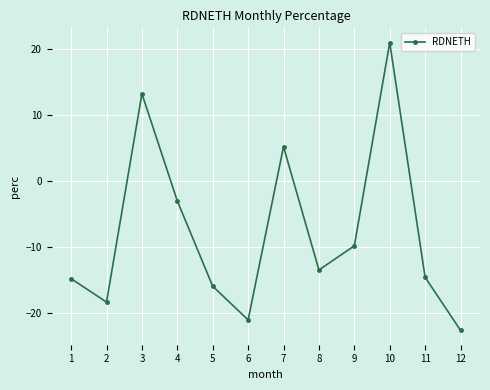

Reading right to left, transcribe all the data shown in this chart.

12=-22.6	11=-14.5	10=21.0	9=-9.8	8=-13.4	7=5.3	6=-21.0	5=-15.9	4=-3.0	3=13.3	2=-18.3	1=-14.7